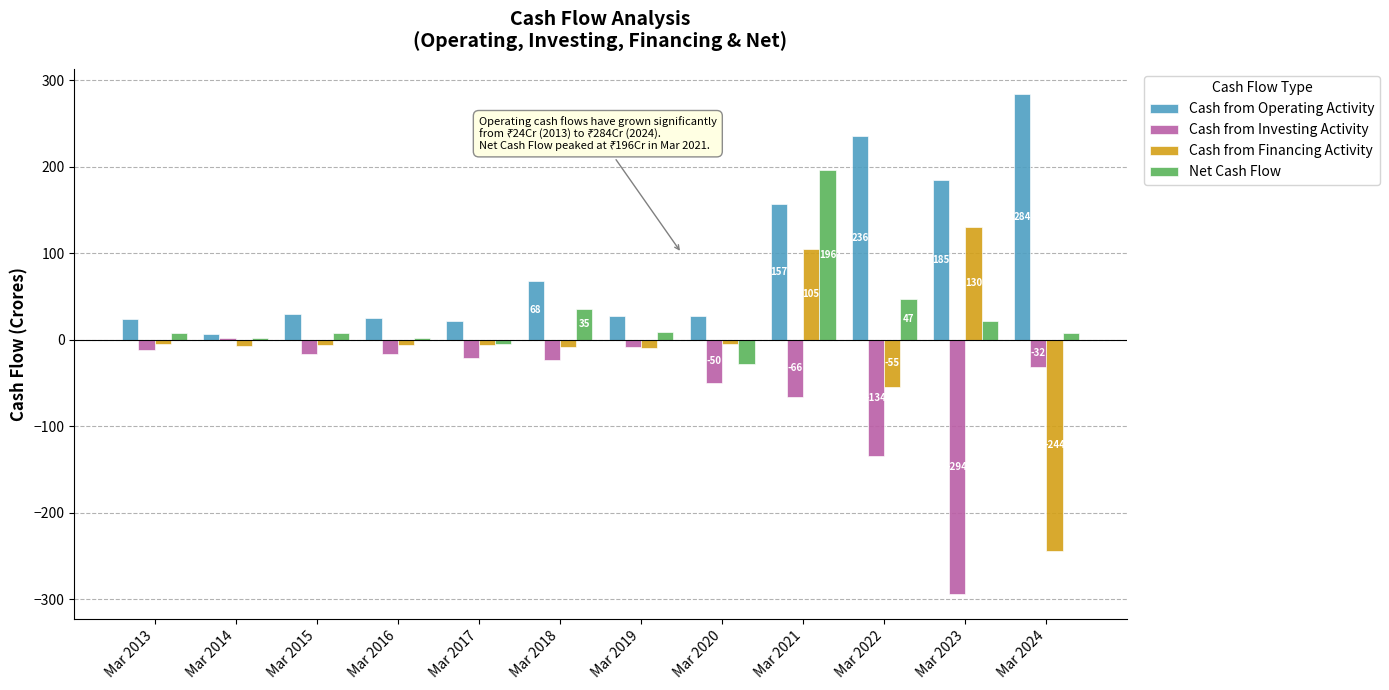

Does the chart contain any negative values?

Yes